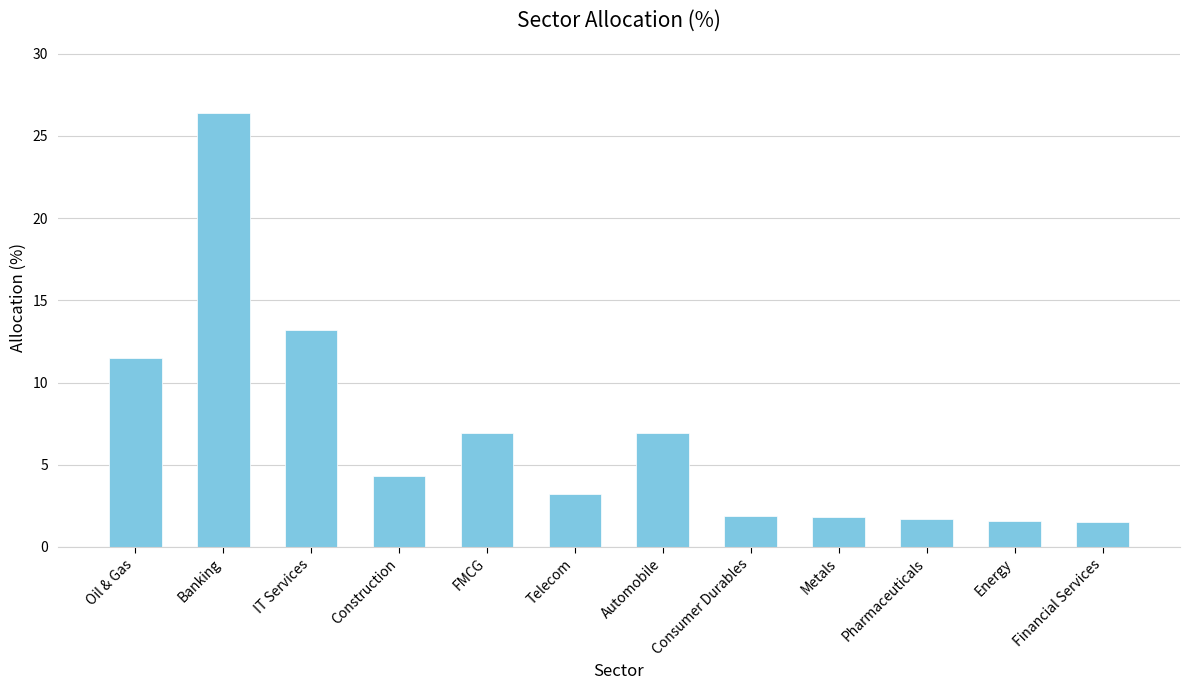

What is the approximate value at IT Services?

13.2